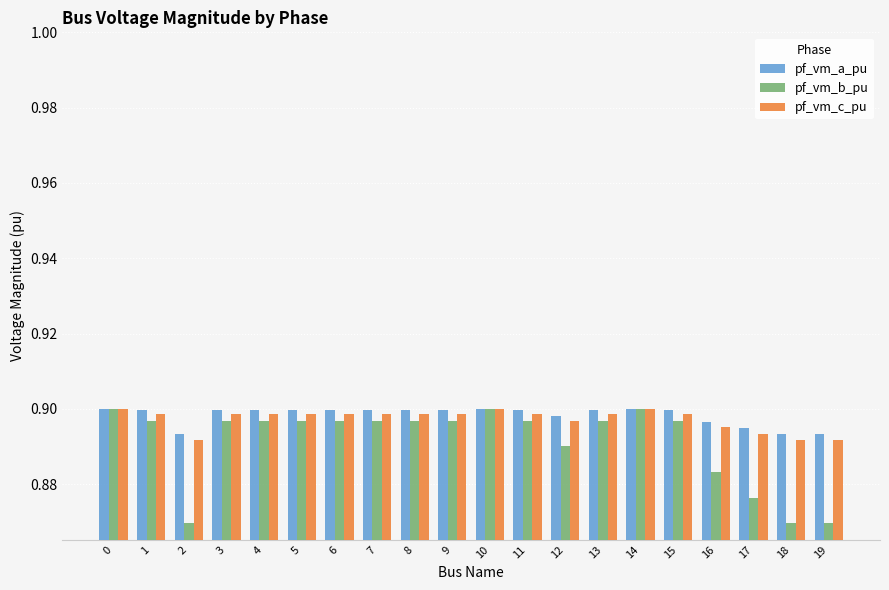

Which series has the largest range (max minus min)?

pf_vm_b_pu